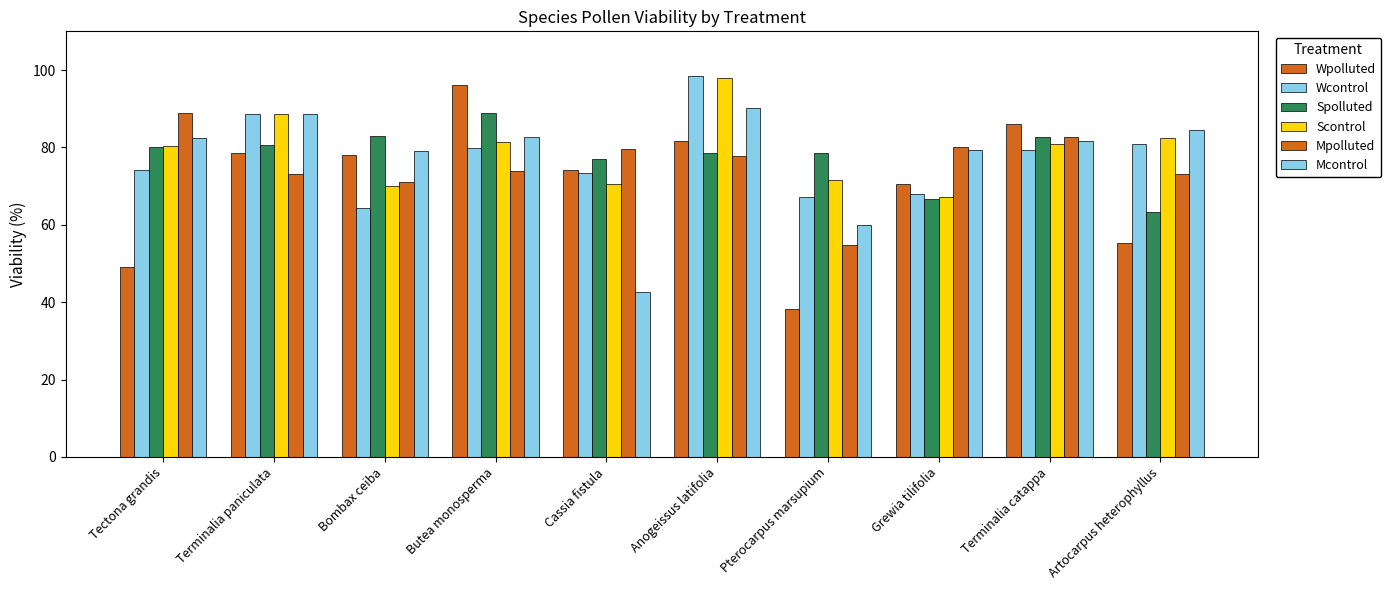

How many data points in Mpolluted are less than 77?

5